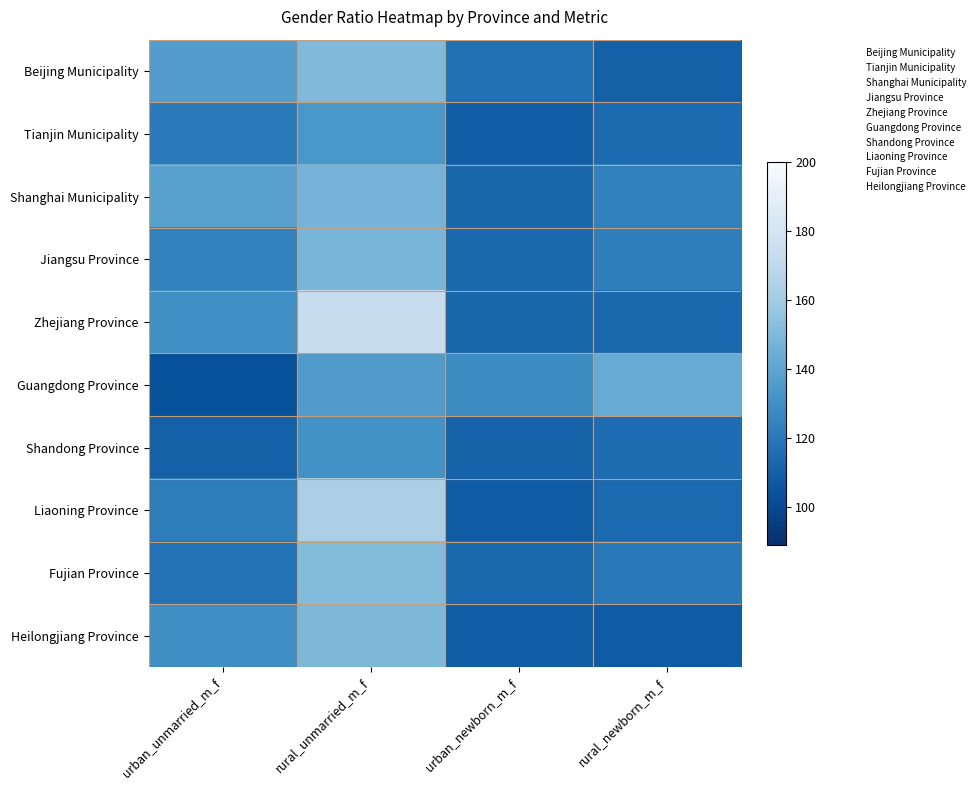

What is the total value across all series at urban_unmarried_m_f?

1277.7